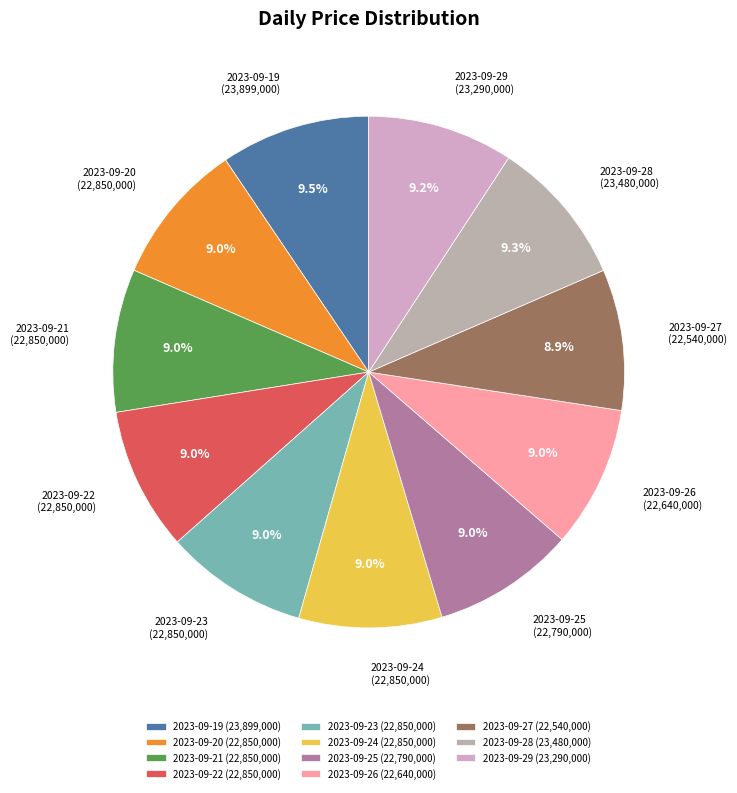

What percentage is the 2023-09-27 slice, to the nearest percent?

9%